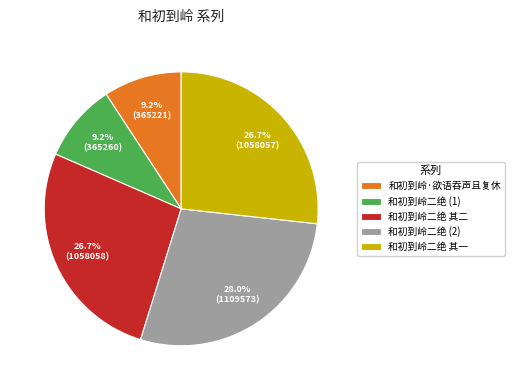

Which slice is the largest?

和初到岭二绝 (2)